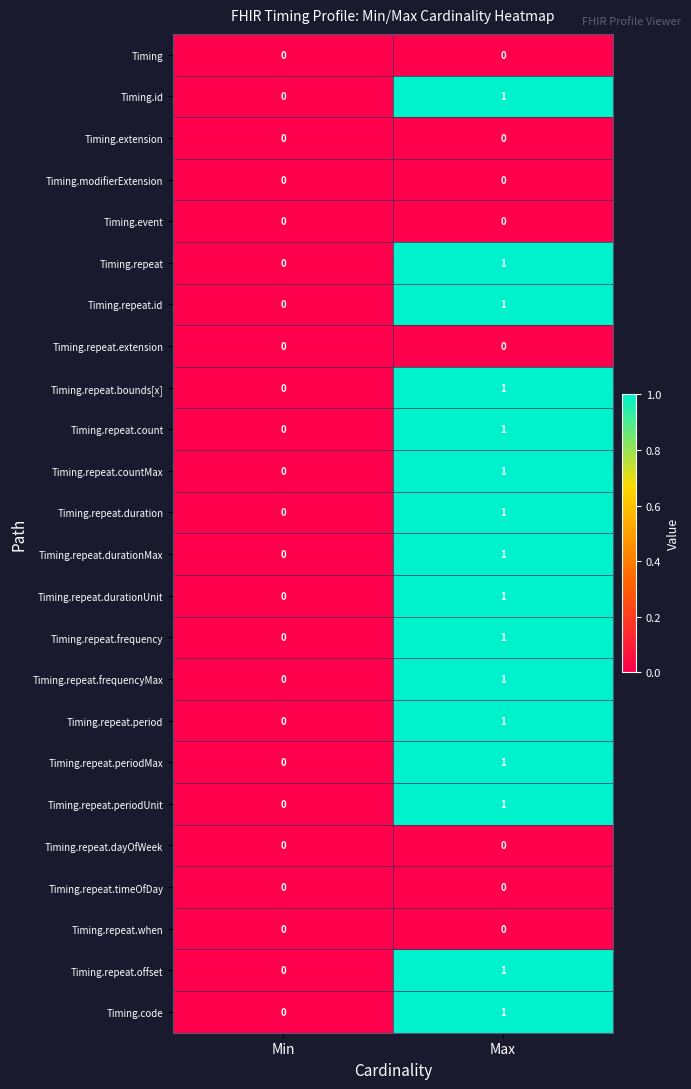

Which category has the lowest value in the Timing.repeat.durationMax series?

Min